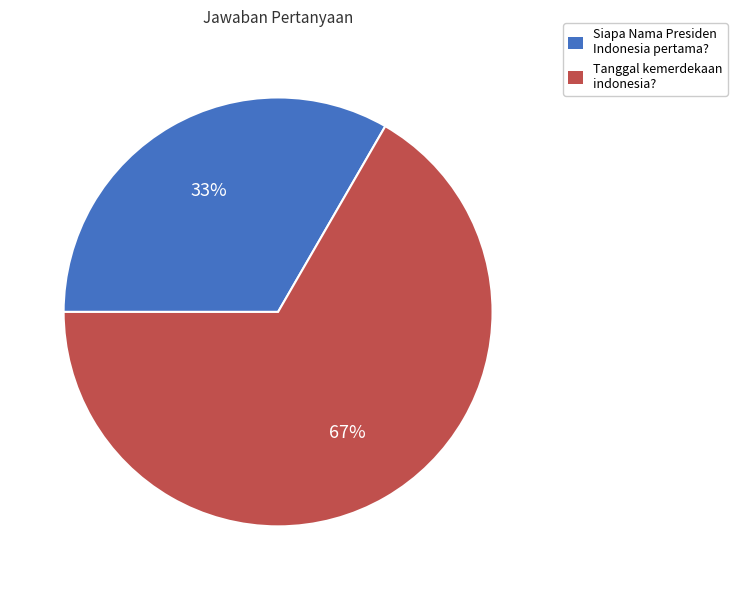

Approximately how many times larger is the value at Siapa Nama Presiden Indonesia pertama? compared to Tanggal kemerdekaan indonesia??

0.5